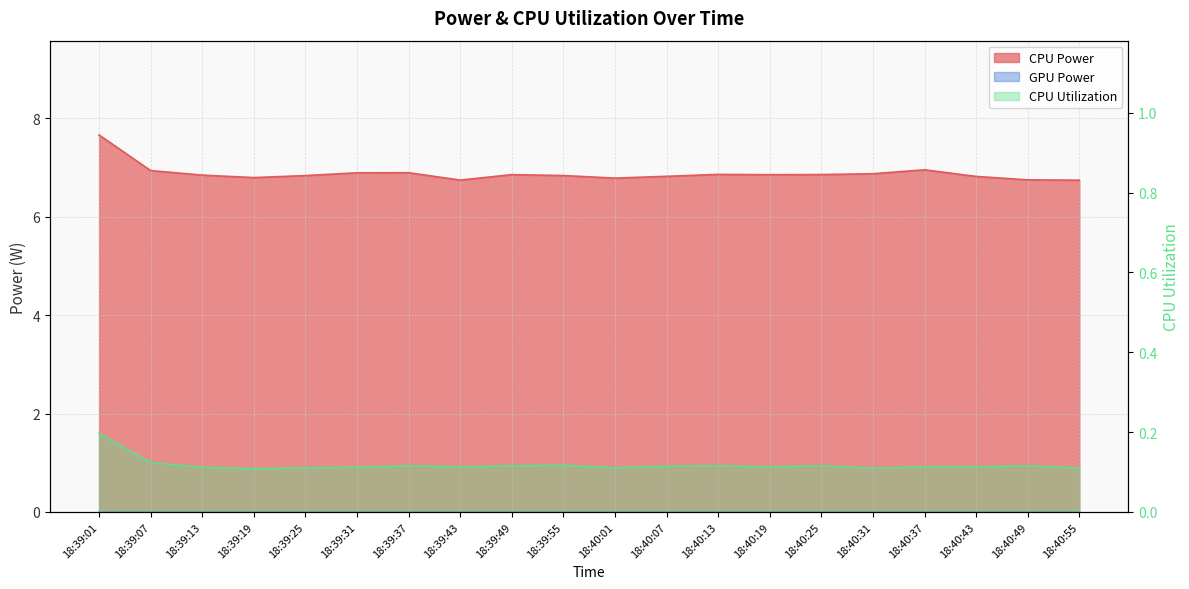

What is the label of the 20th point from the right?

18:39:01